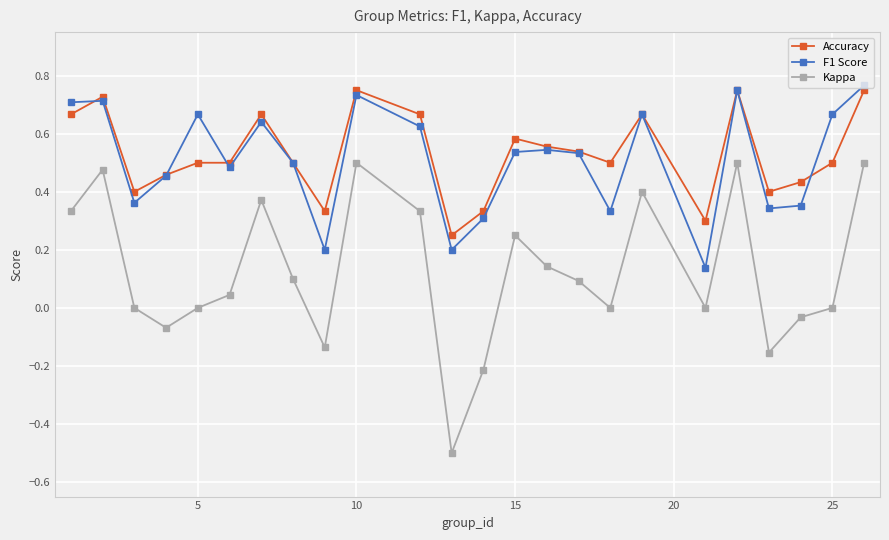

Which series has the largest range (max minus min)?

Kappa